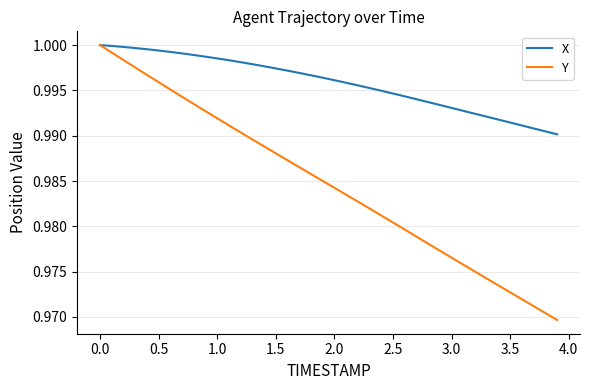

Which series has the largest total across all categories?

X